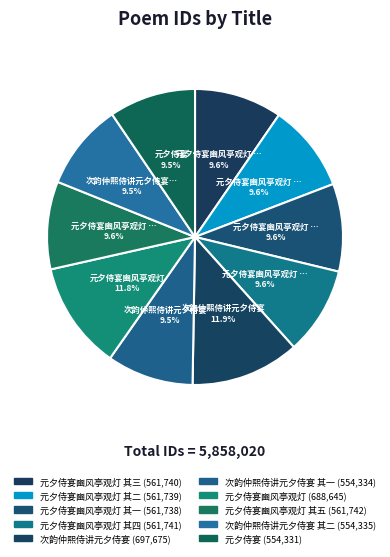

To the nearest percent, what is the average slice percentage?

10%